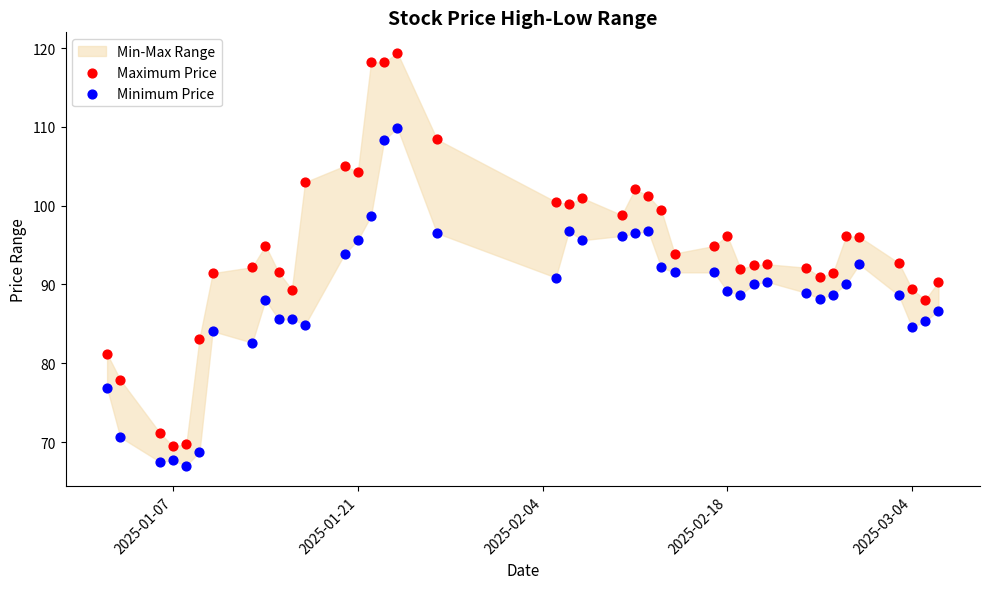

Which series has the widest spread of Y values?

Maximum Price